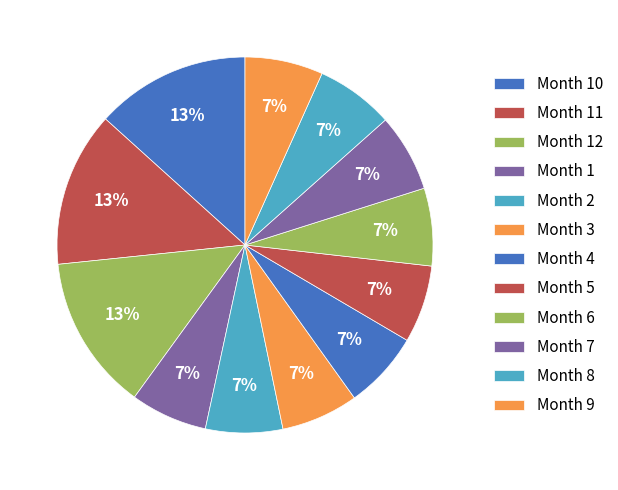

How many slices are in this pie chart?

12